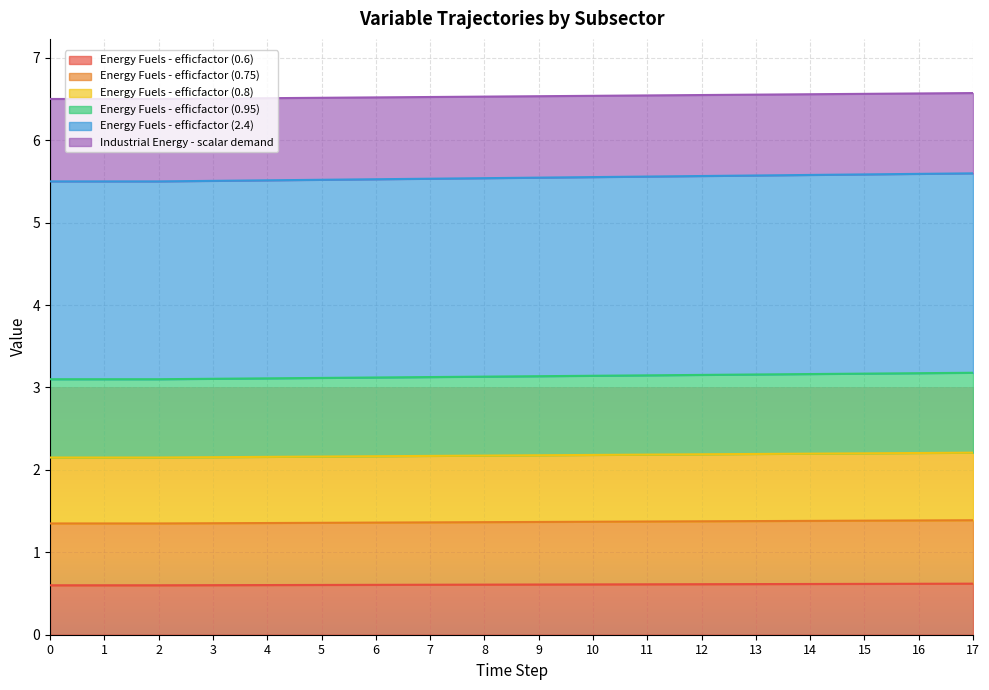

What is the total value across all series at 5?

6.5